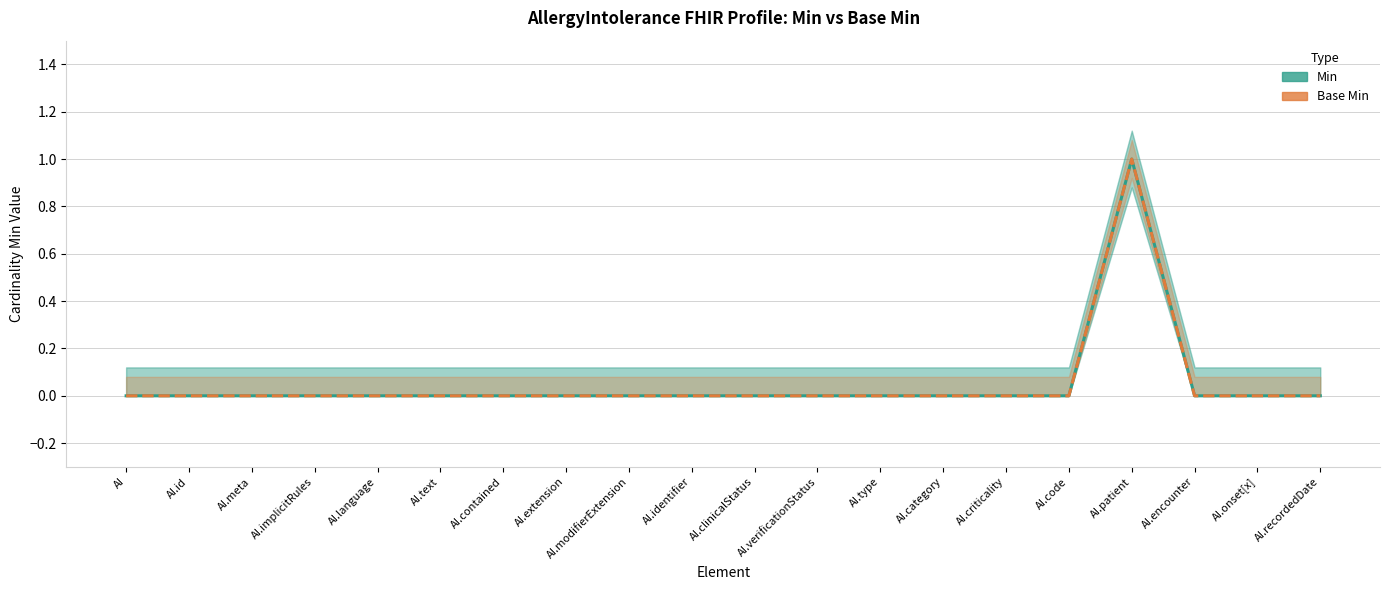

How many interior local peaks does the Base Min series have?

1